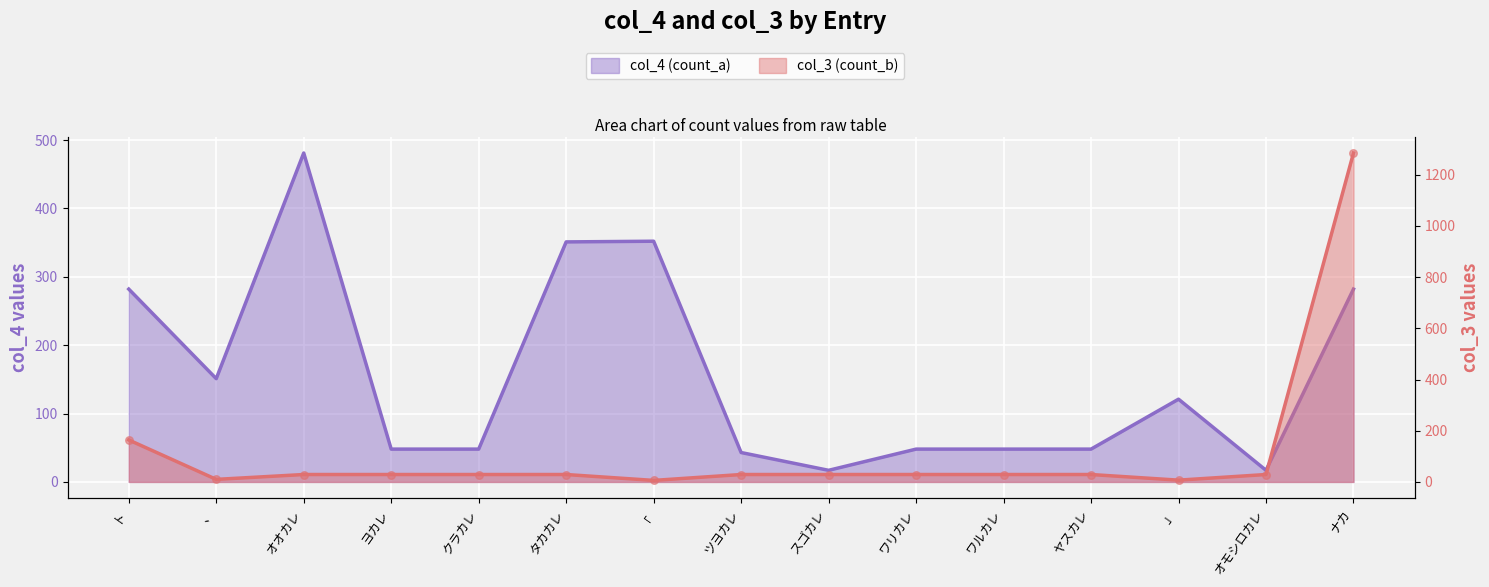

What is the total value across all series at ワリカレ?

77